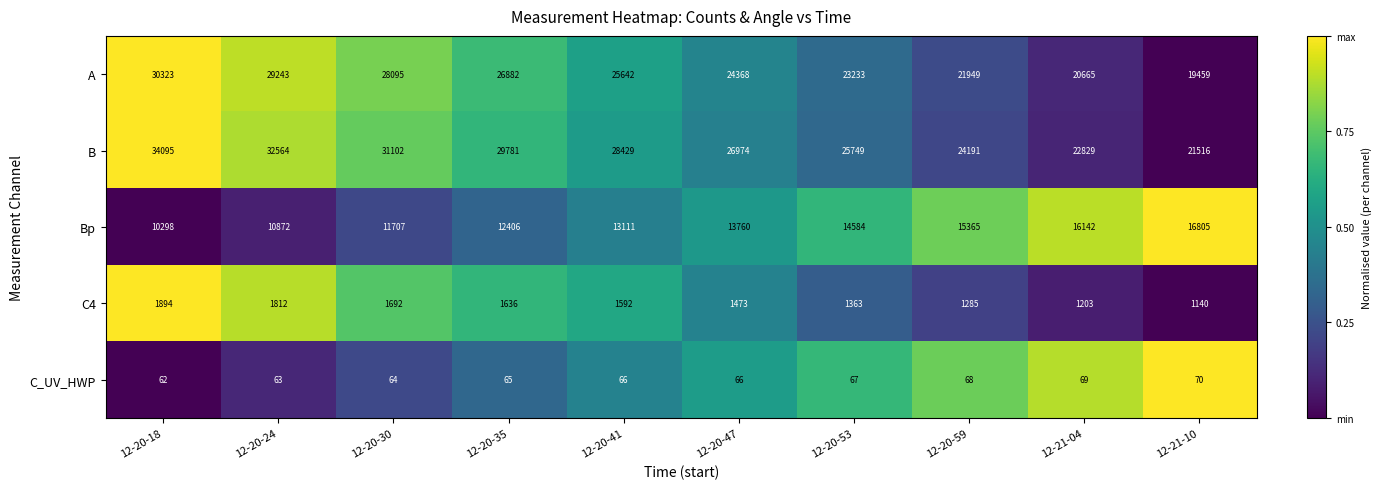

What is the difference between the maximum and minimum values in the Bp series?

6507